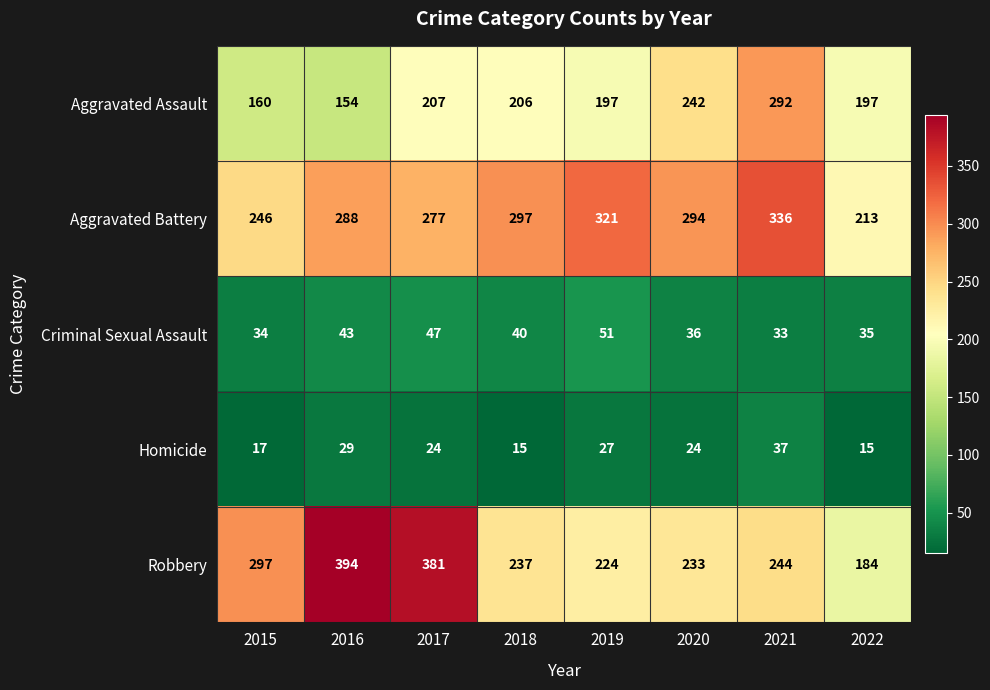

What is the sum of the Aggravated Battery values at 2019 and 2016?

609